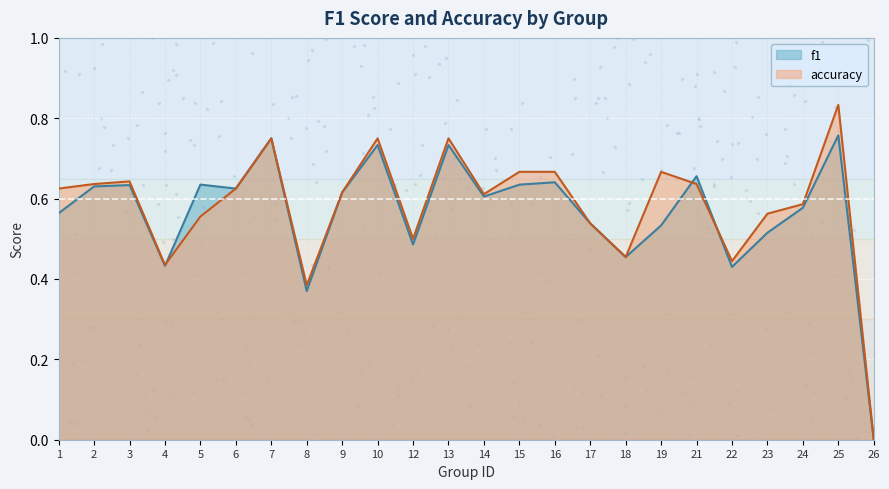

Which series has the widest spread of Y values?

accuracy